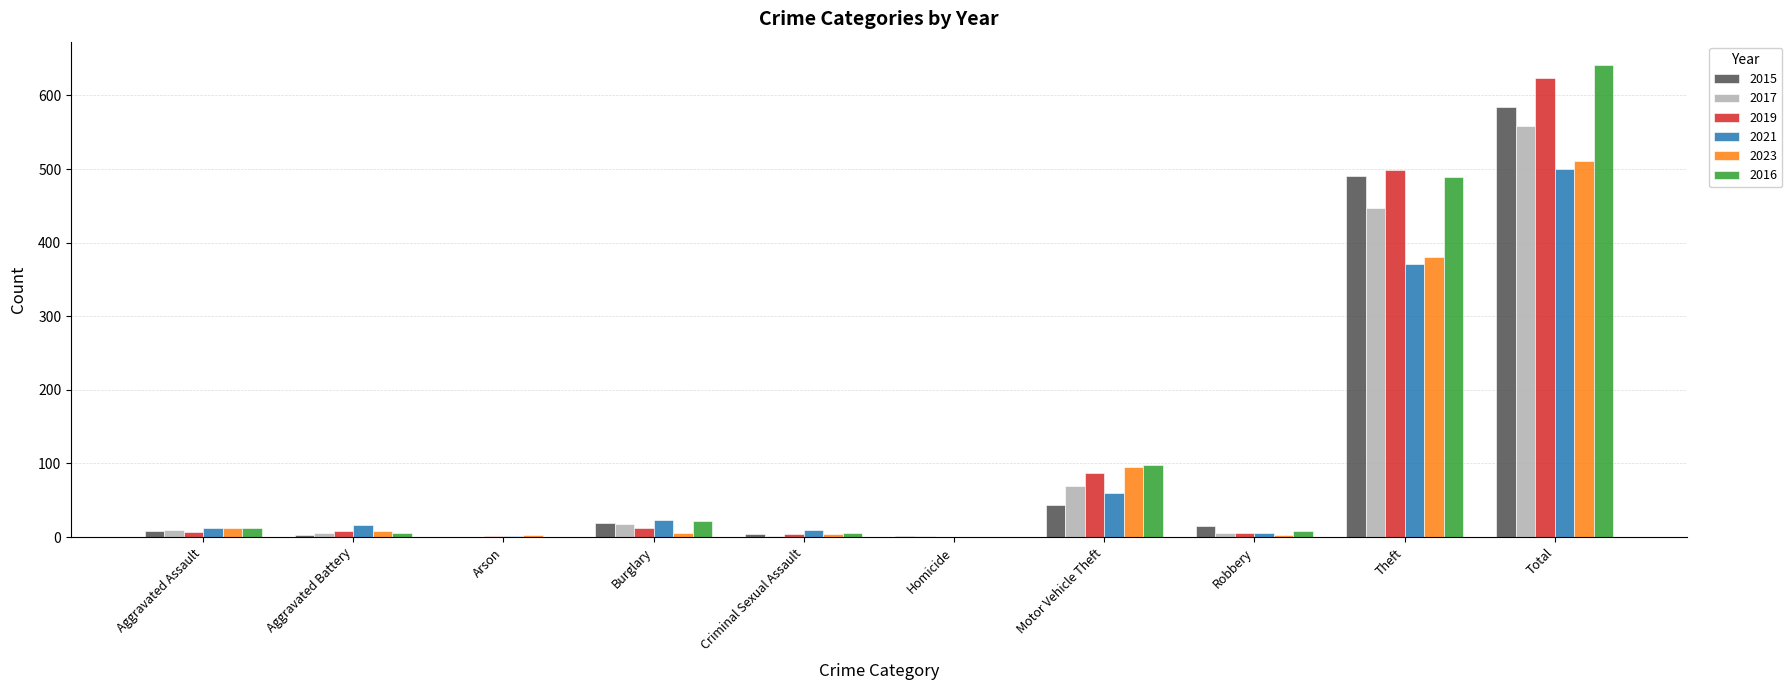

Where is 2023 nearest to the value 255?

Theft